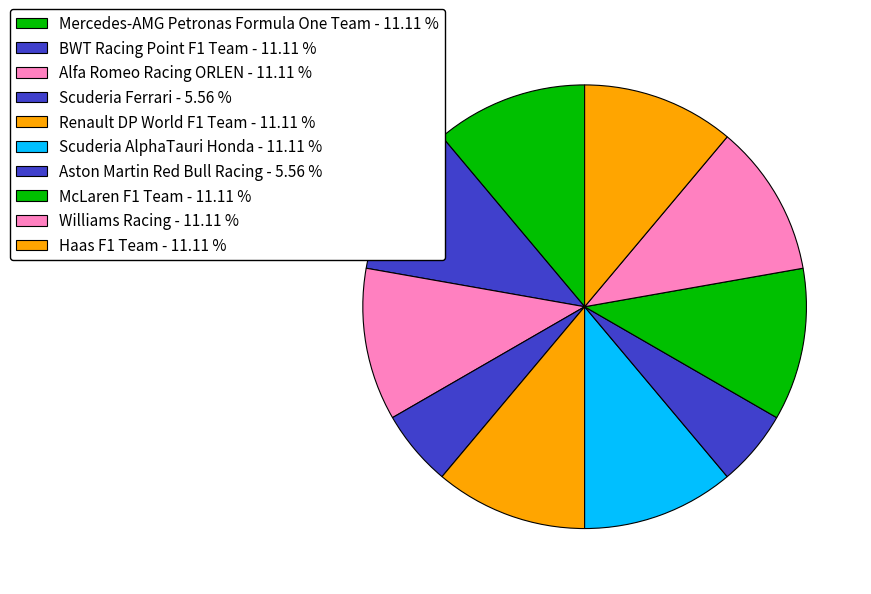

Is there any slice that represents more than half of the pie?

No